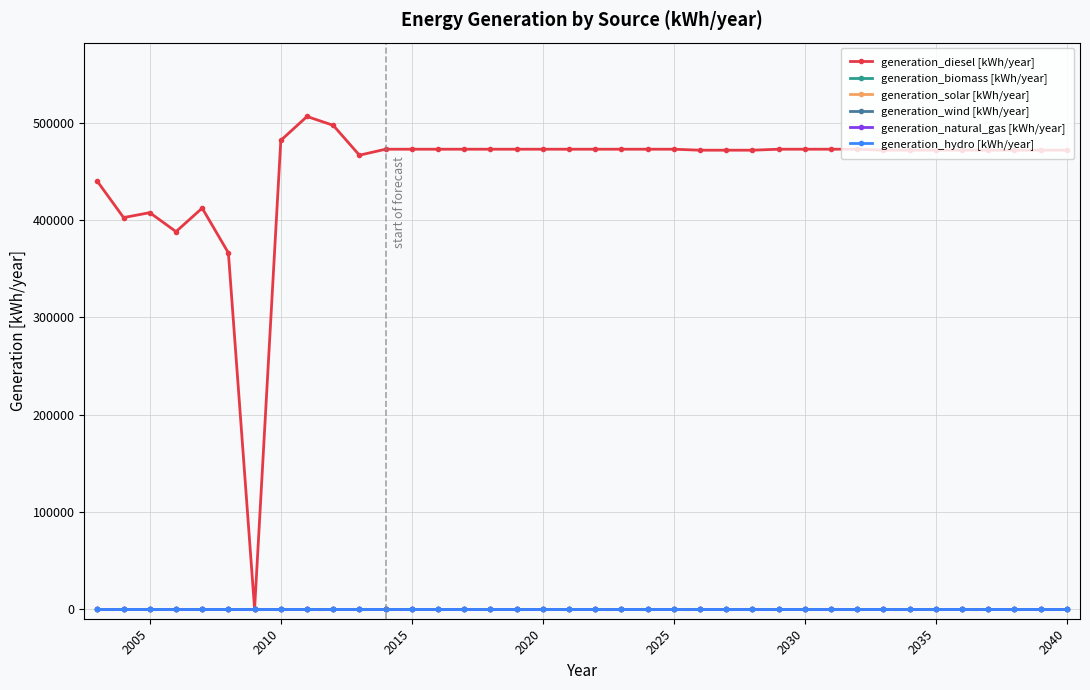

Does the chart have visible grid lines?

Yes